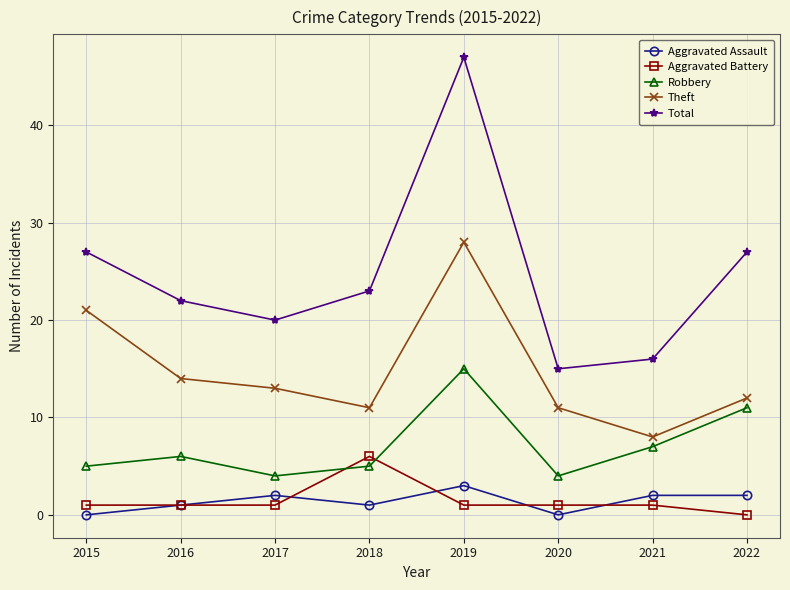

True or false: Theft has more than 2 interior local peaks.

False